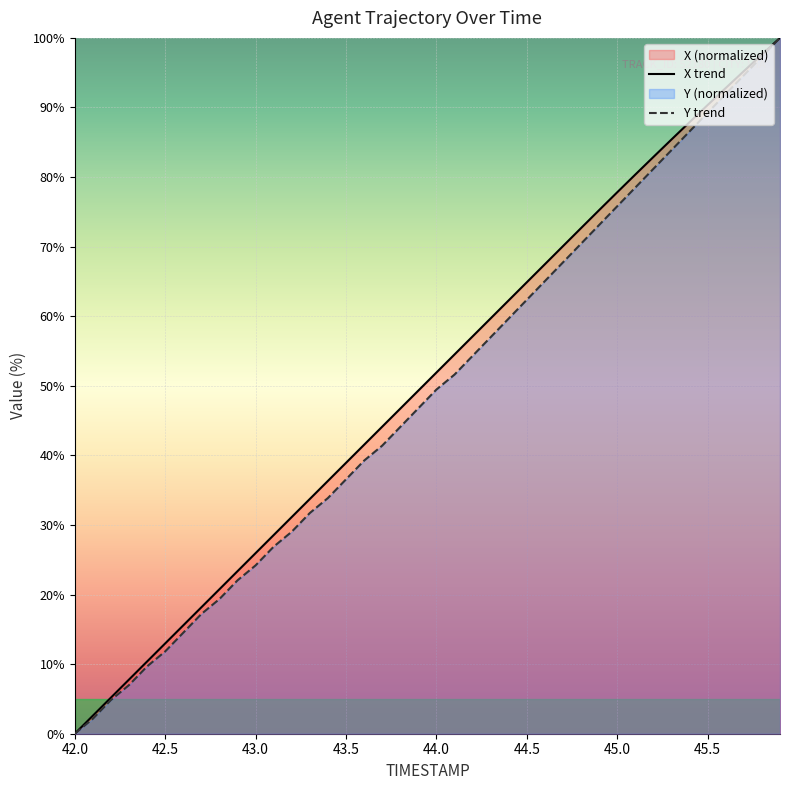

What is the sum of the X values at 43.8 and 45.4?

134.6